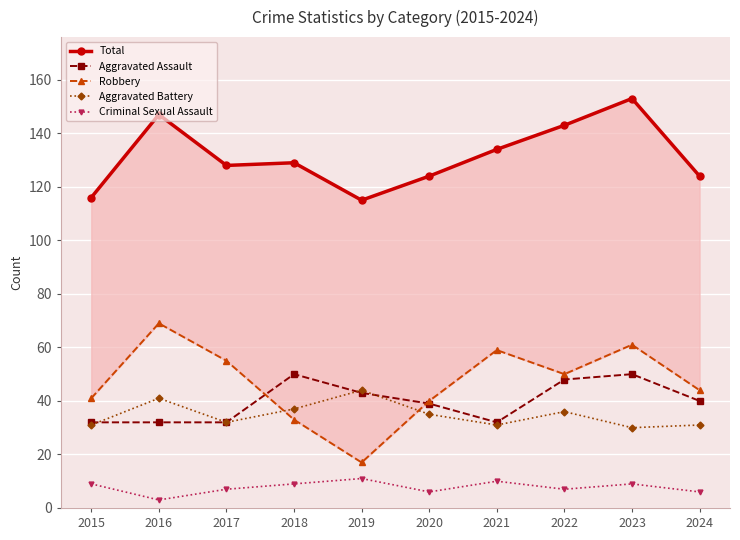

Reading left to right, what are all the values shown in this chart?

Total: 2015=116	2016=147	2017=128	2018=129	2019=115	2020=124	2021=134	2022=143	2023=153	2024=124
Aggravated Assault: 2015=32	2016=32	2017=32	2018=50	2019=43	2020=39	2021=32	2022=48	2023=50	2024=40
Robbery: 2015=41	2016=69	2017=55	2018=33	2019=17	2020=40	2021=59	2022=50	2023=61	2024=44
Aggravated Battery: 2015=31	2016=41	2017=32	2018=37	2019=44	2020=35	2021=31	2022=36	2023=30	2024=31
Criminal Sexual Assault: 2015=9	2016=3	2017=7	2018=9	2019=11	2020=6	2021=10	2022=7	2023=9	2024=6